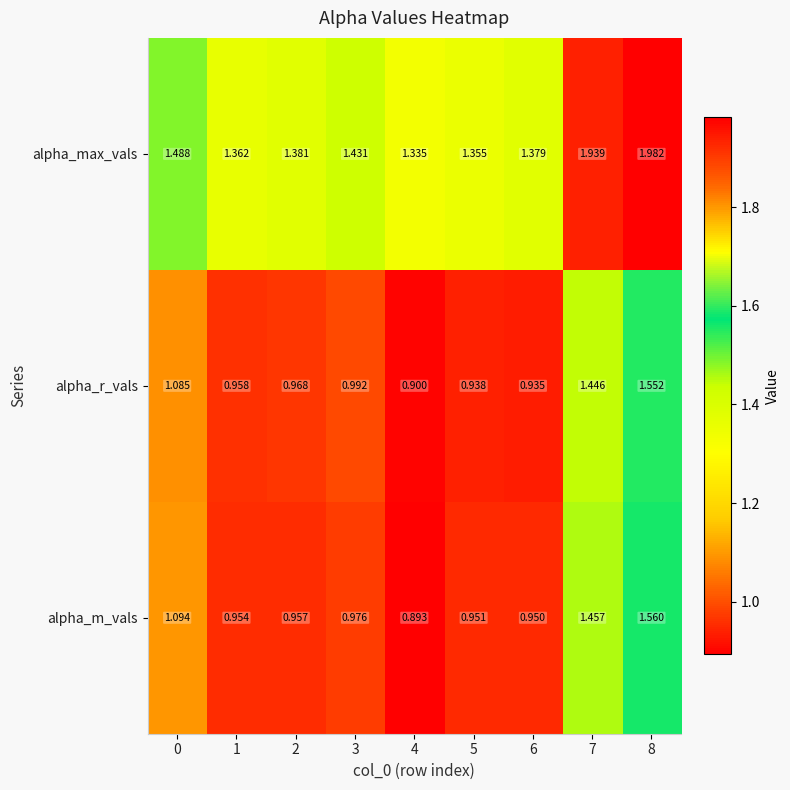

Is the value of alpha_max_vals at 2 greater than the value of alpha_m_vals at 7?

No